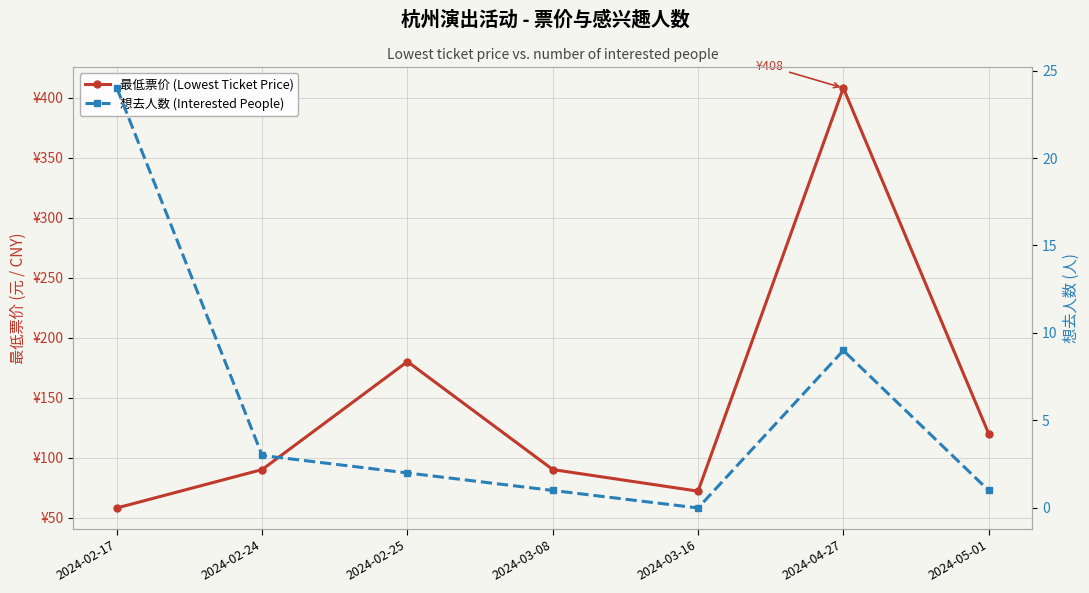

Does the chart display data point markers on the line(s)?

Yes